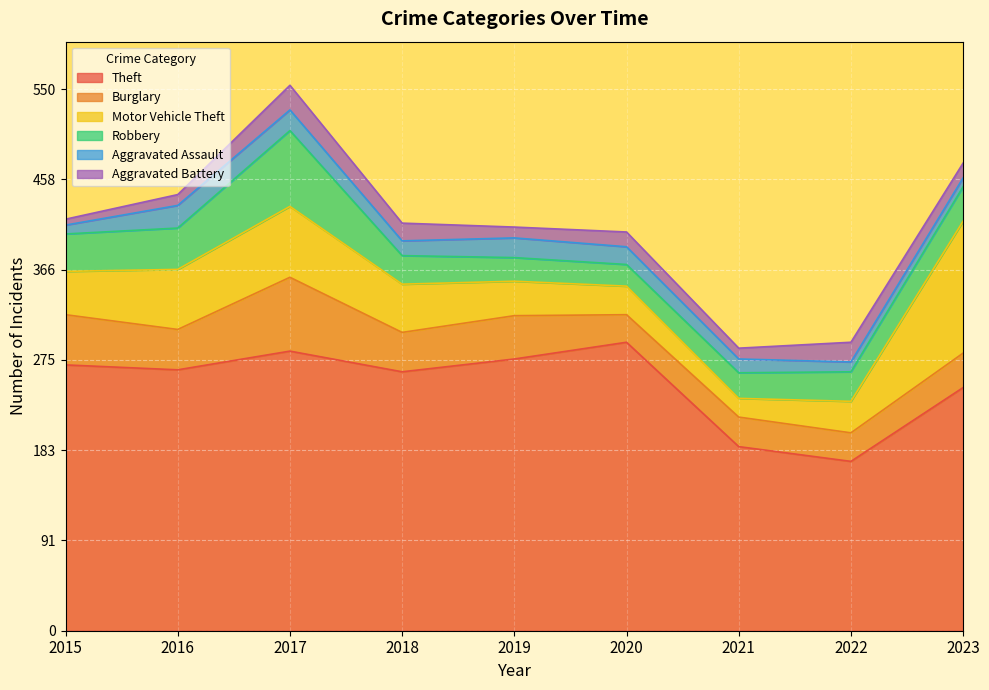

Reading left to right, transcribe all the data shown in this chart.

Theft: 270	265	284	263	276	293	187	172	247
Burglary: 51	41	75	40	44	28	30	29	35
Motor Vehicle Theft: 44	61	72	49	35	29	19	32	134
Robbery: 38	42	77	29	24	22	26	30	35
Aggravated Assault: 9	23	21	15	20	18	14	10	9
Aggravated Battery: 6	11	25	18	11	15	11	20	15